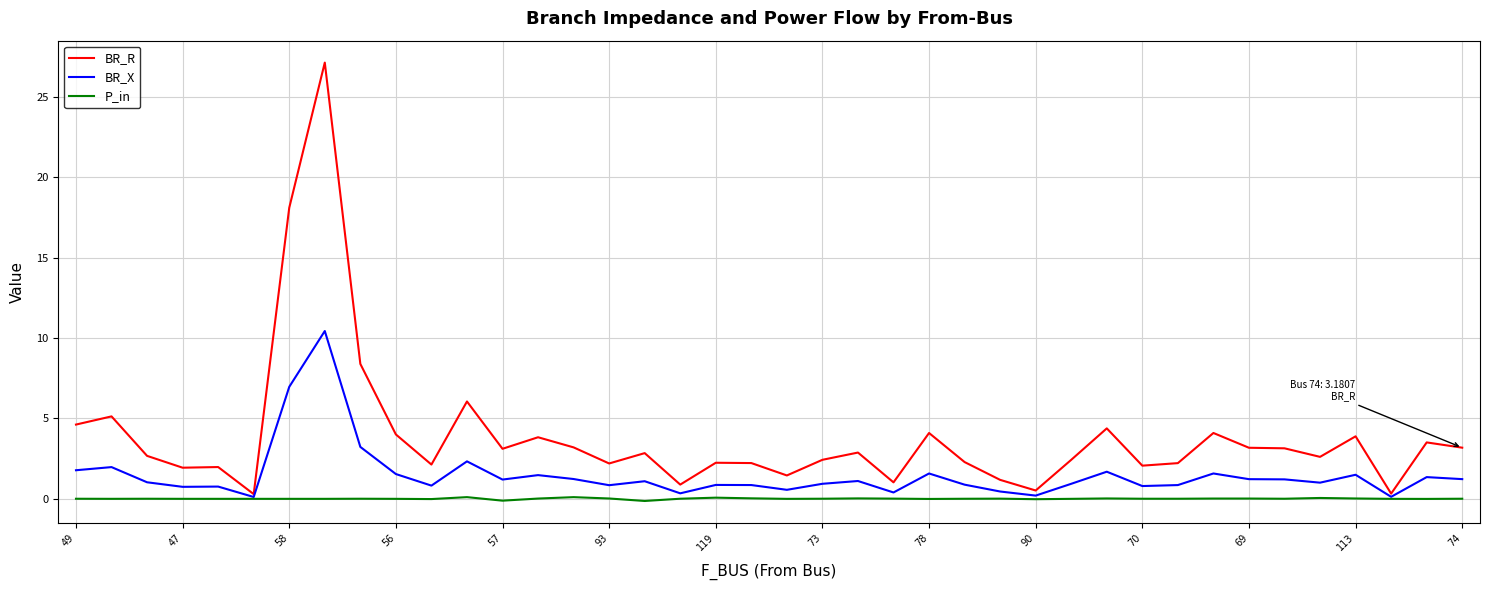

Count the number of categories in the chart.

40